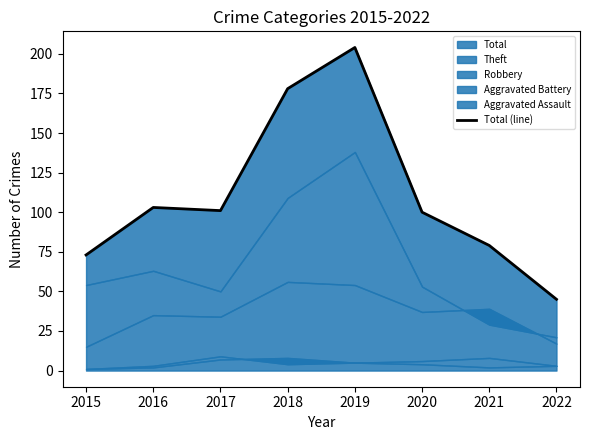

Where is the first local minimum?

2017